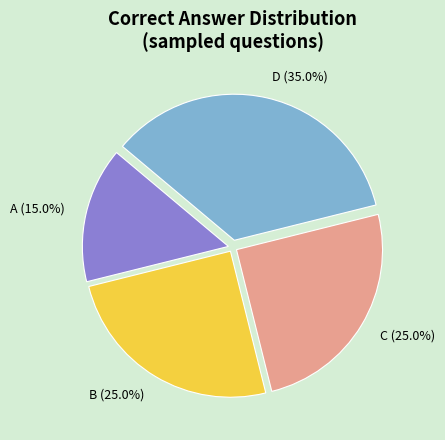

What is the smallest slice in the pie chart?

A